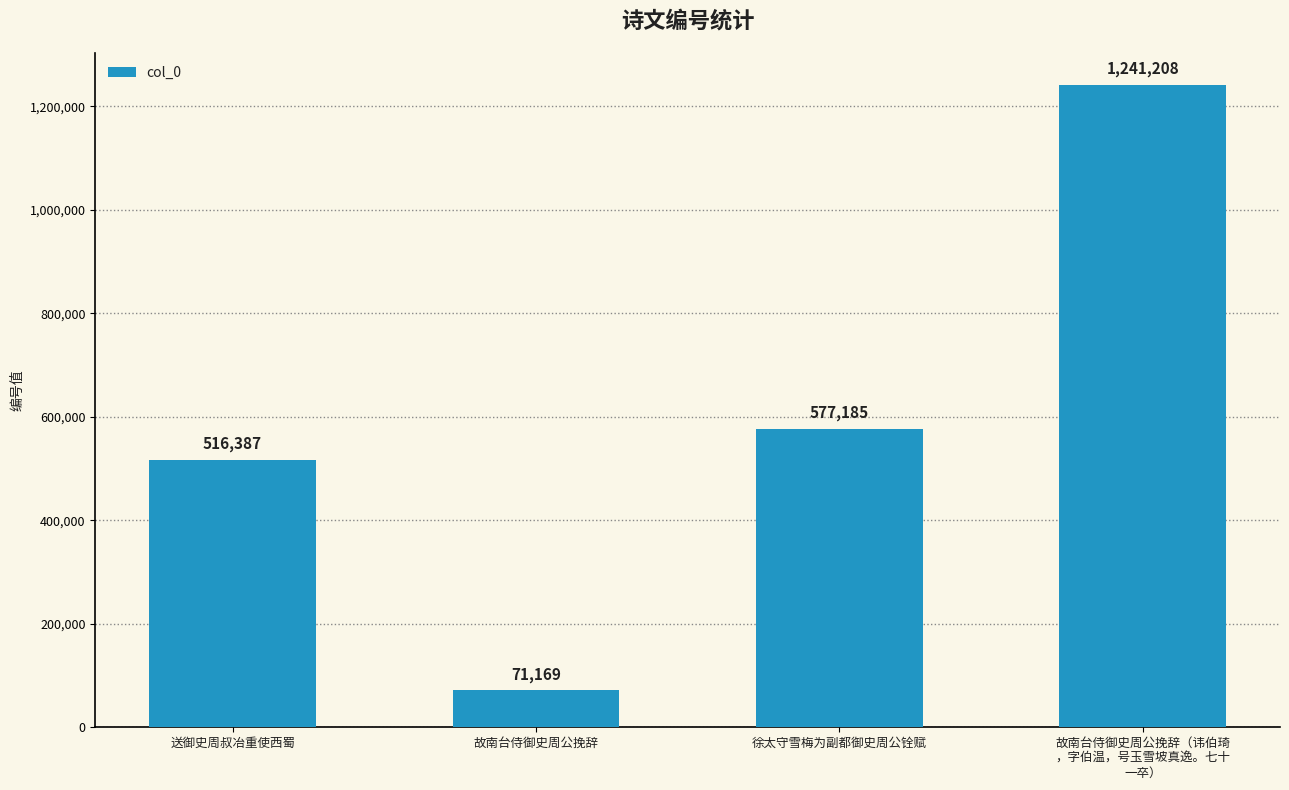

At which category does the chart reach its minimum across all series?

故南台侍御史周公挽辞